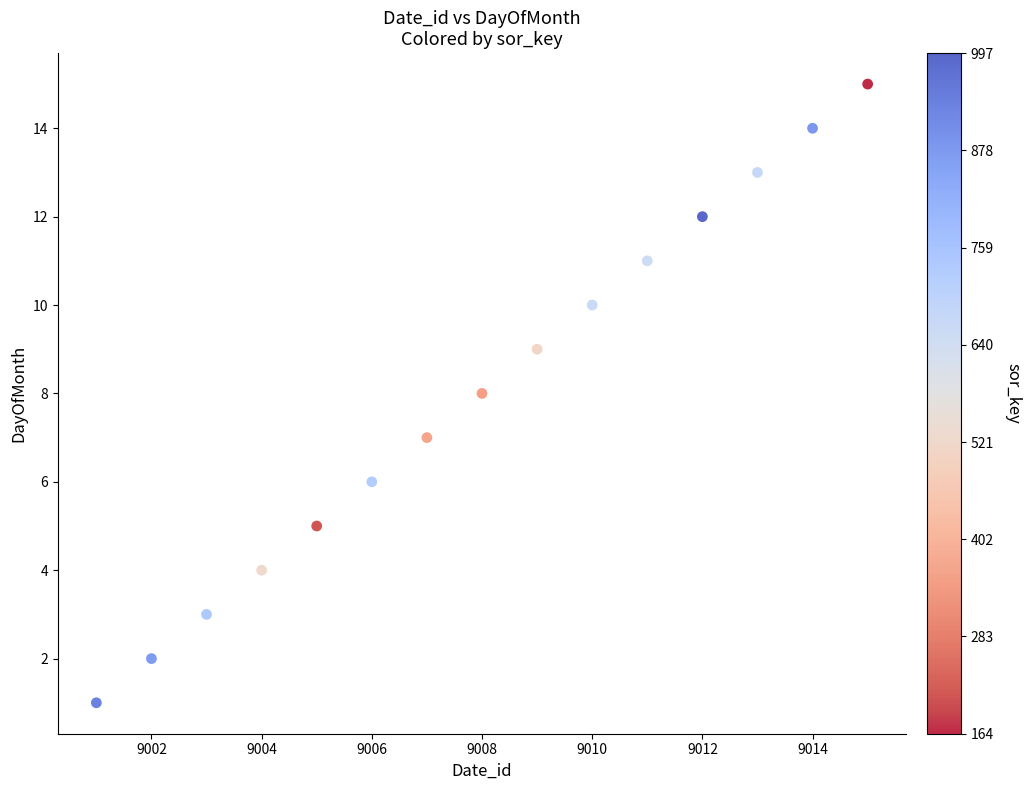

What is the range of Y values (max minus min)?

14